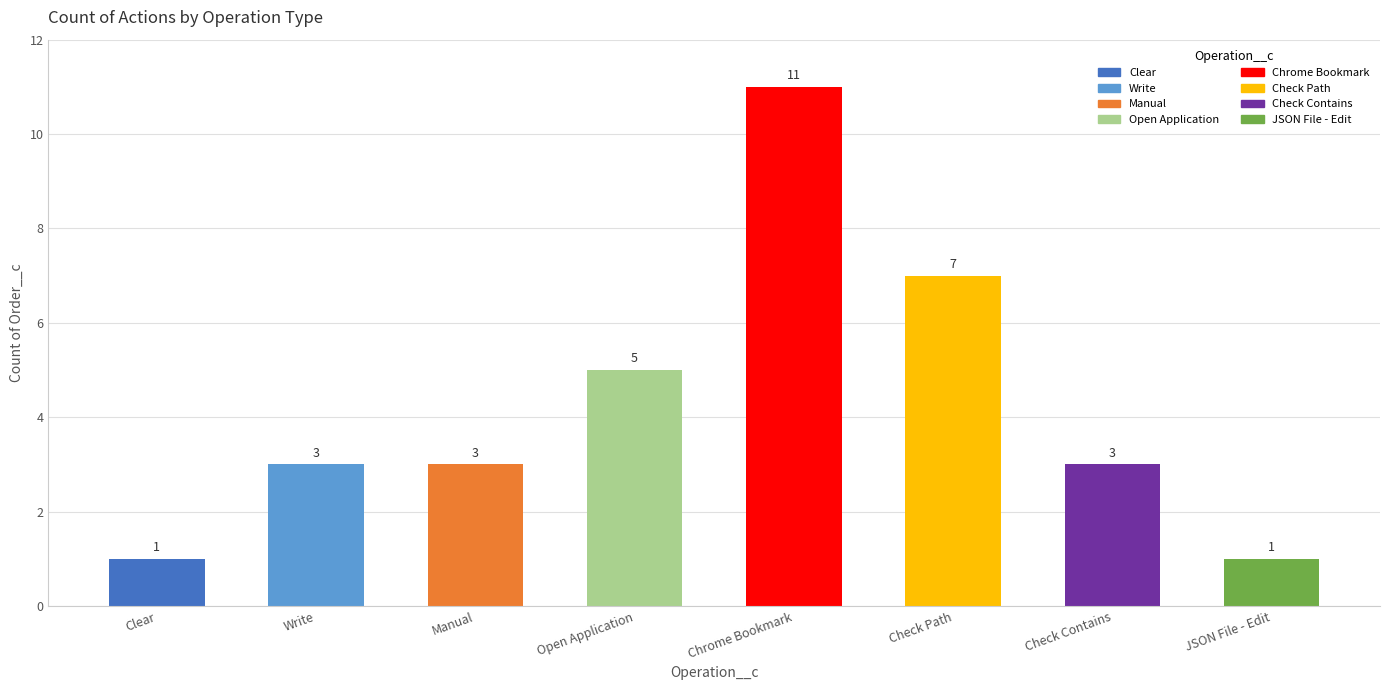

What is the maximum value shown in the chart?

11